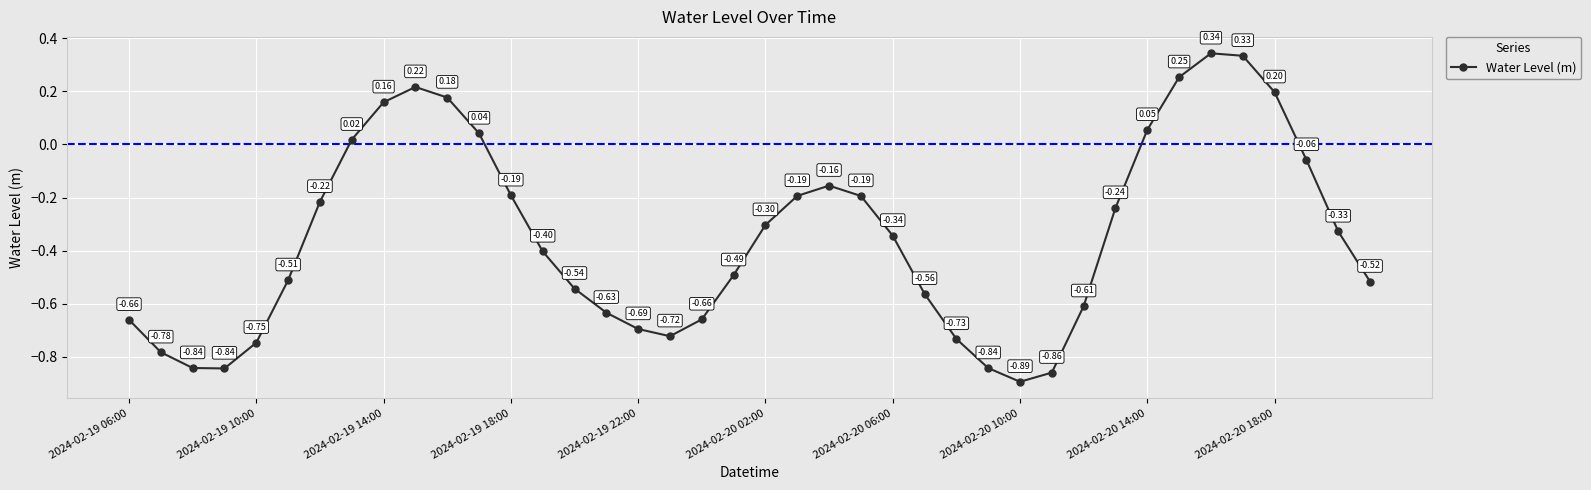

How many interior local valleys (lower than both neighbors) does the data have?

3